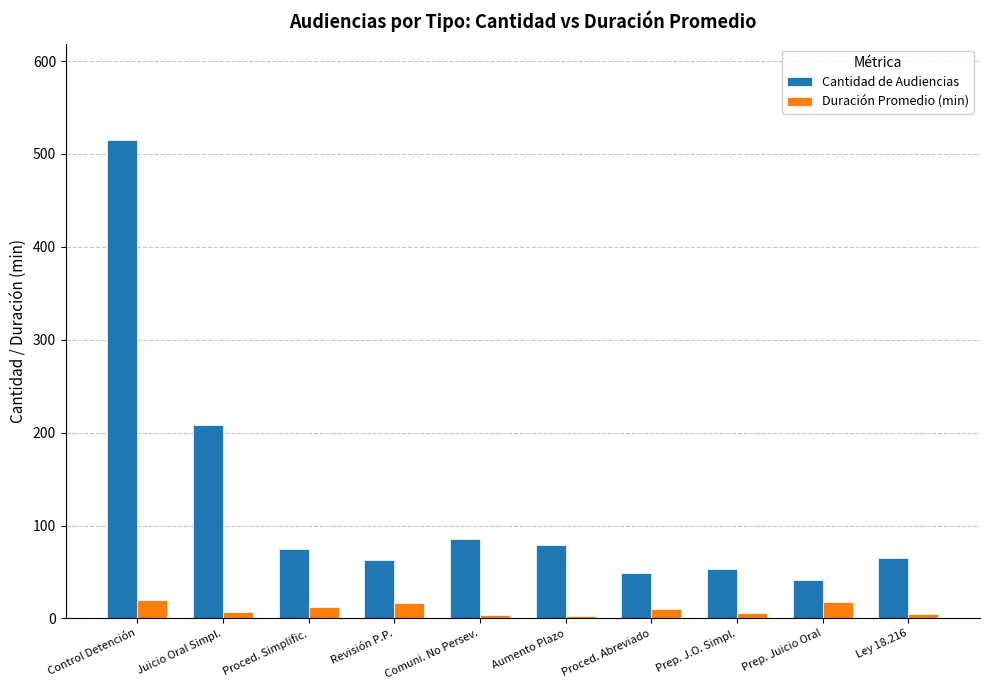

How many values in the Cantidad de Audiencias series are below 75?

5